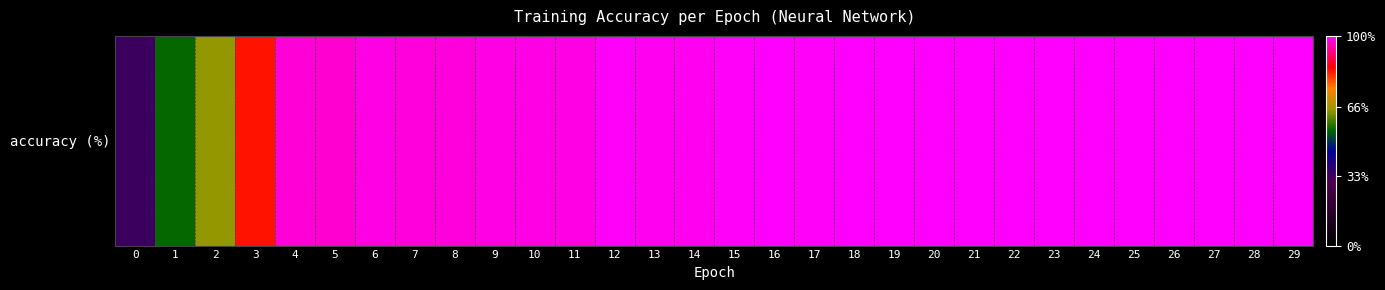

Rank the categories by value from highest to lowest.

25, 26, 29, 18, 23, 20, 19, 28, 22, 24, 27, 16, 21, 15, 17, 12, 13, 14, 11, 10, 6, 9, 8, 7, 4, 5, 3, 2, 1, 0